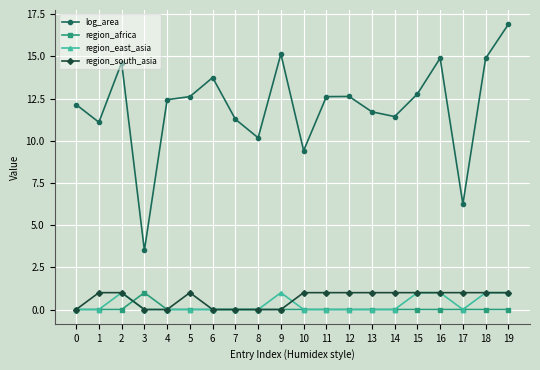

At which category does region_east_asia reach its first local peak?

2